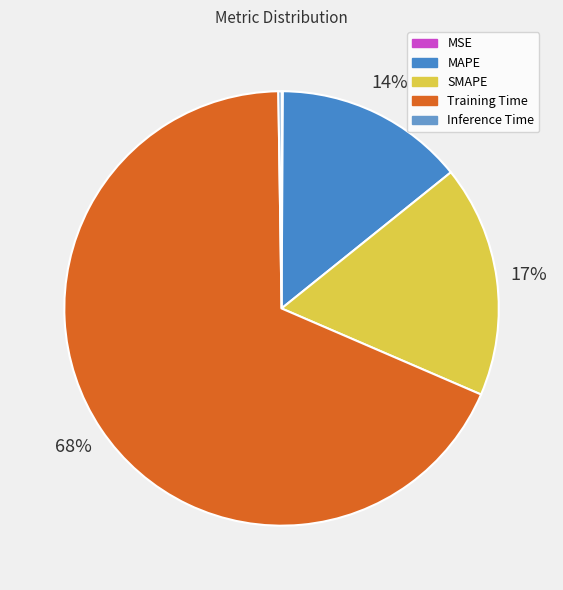

To the nearest percent, what is the difference between the largest and smallest slice percentages?

68%